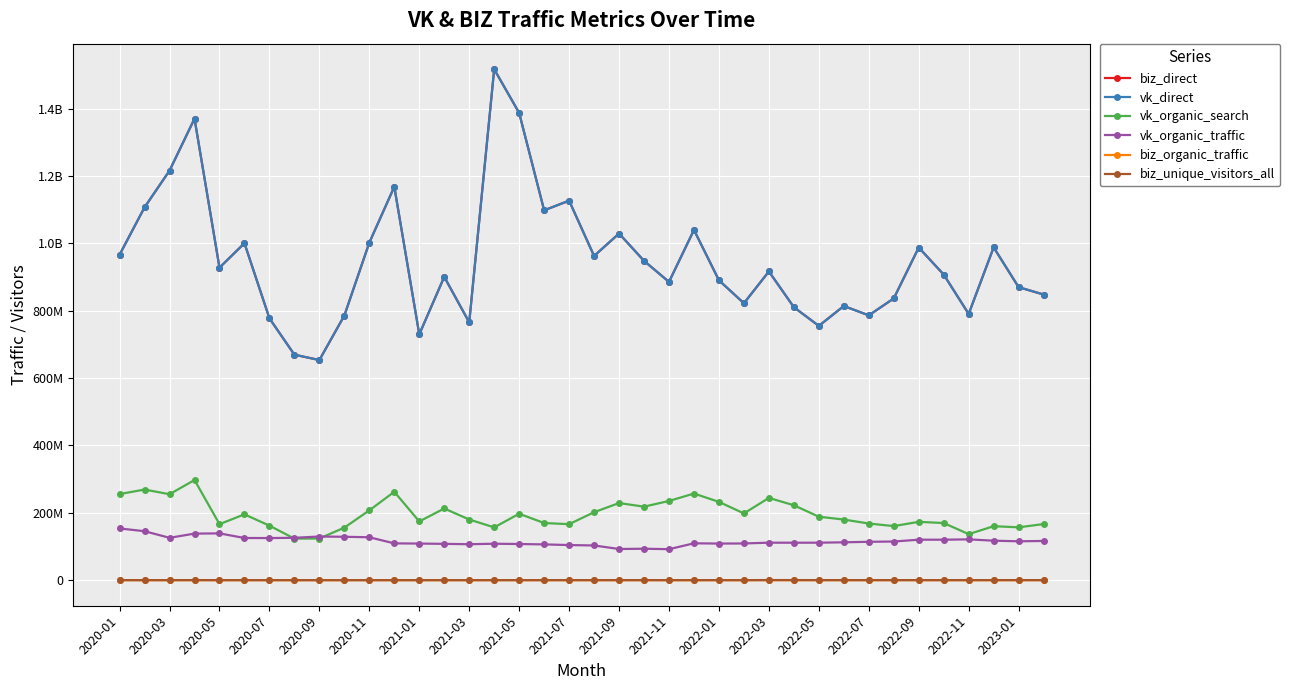

How many categories are shown in the chart?

38